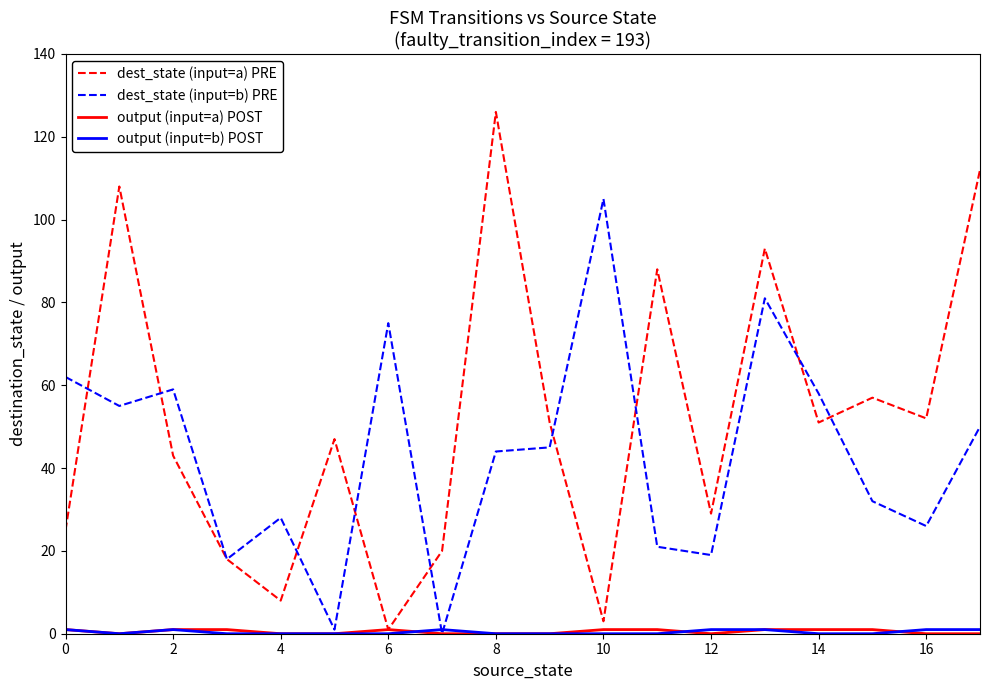

Which series has the widest spread of values?

dest_state (input=a) PRE